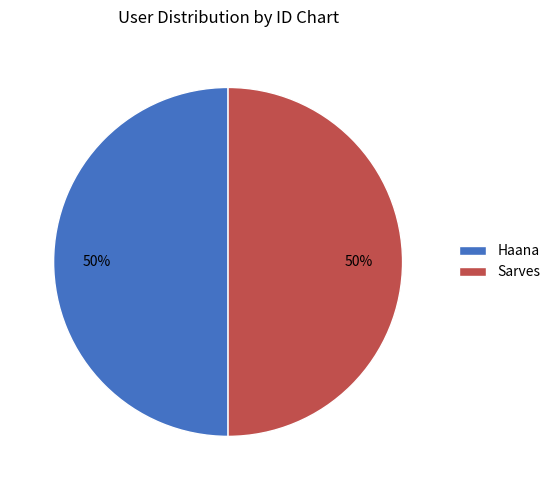

What percentage is the Haana slice, to the nearest percent?

50%